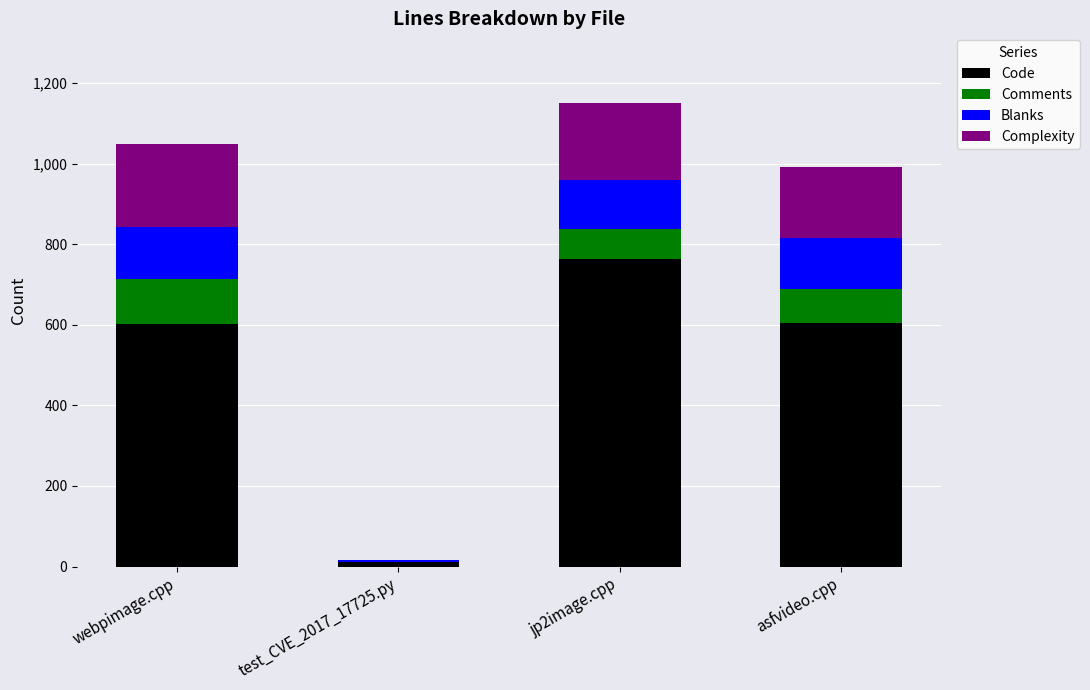

How many categories are shown in the chart?

4